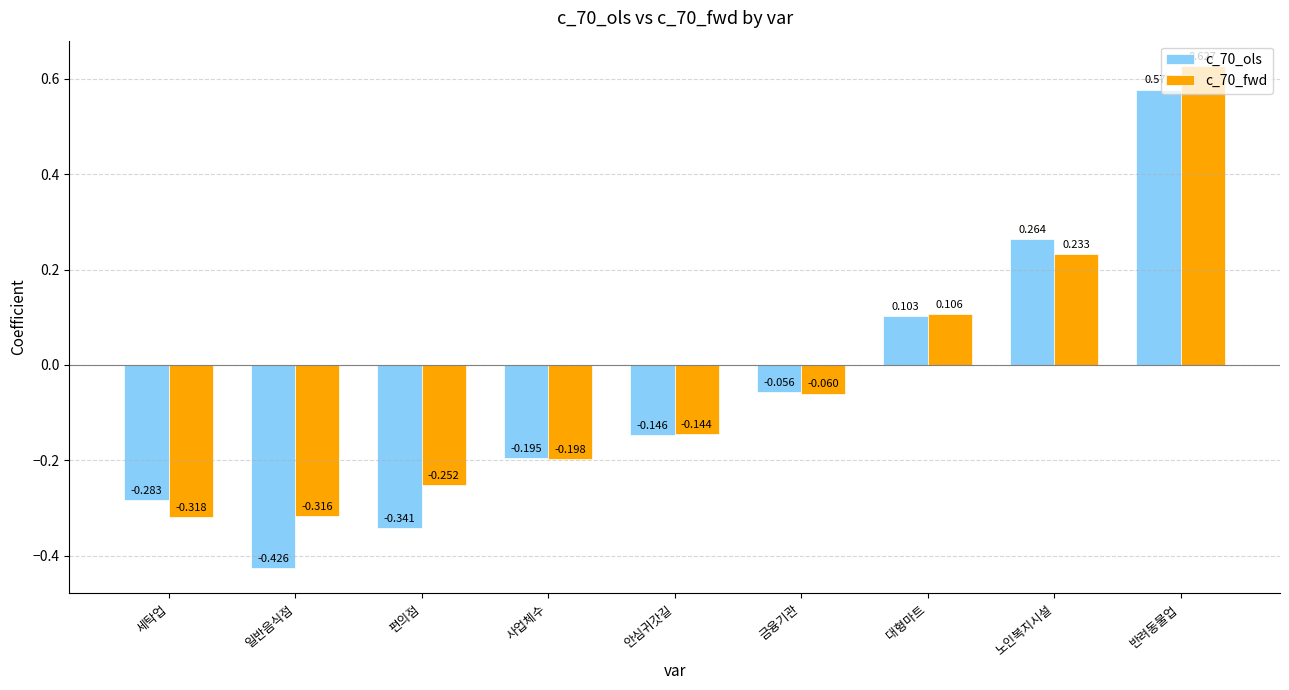

At which category does the chart reach its minimum across all series?

일반음식점